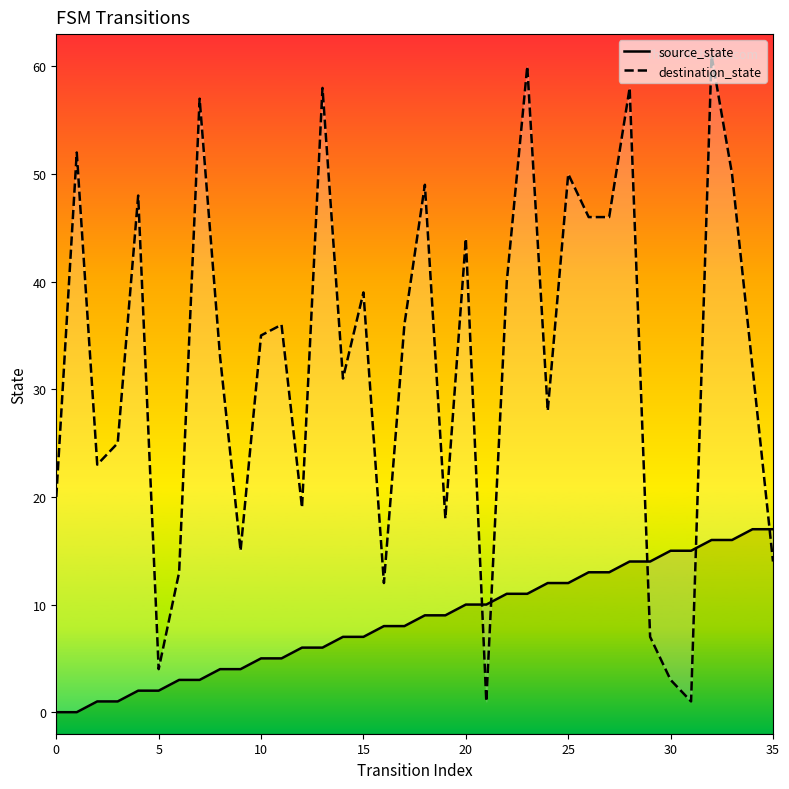

Which has a higher value, 19 or 16?

19